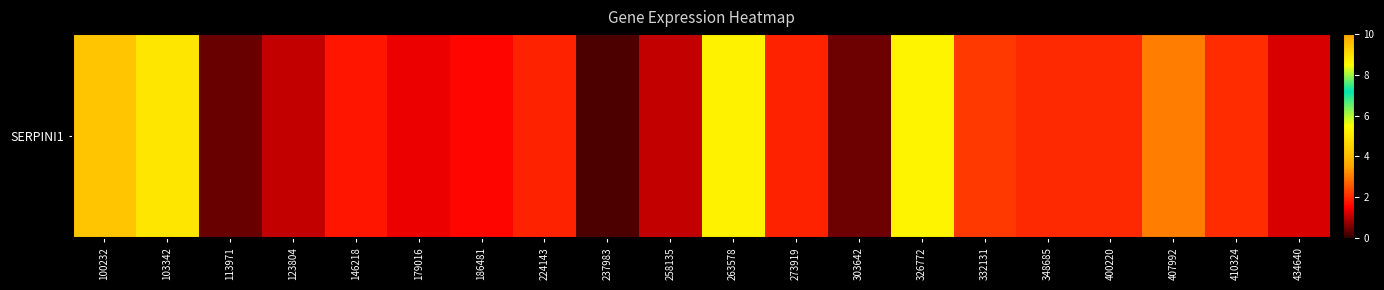

What is the average value?

2.5